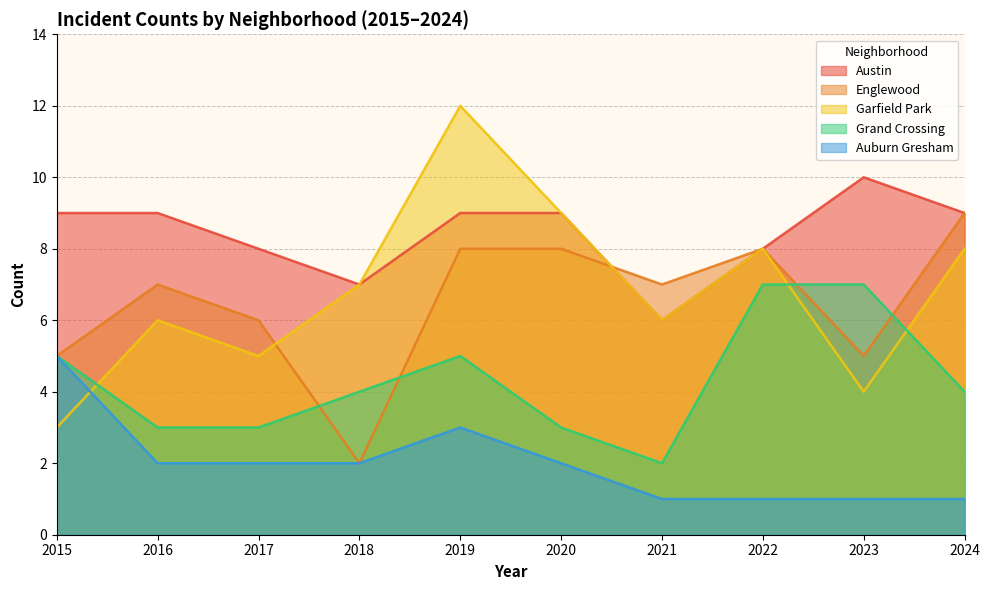

Reading left to right, list all the values displayed in this chart.

Austin: 9	9	8	7	9	9	6	8	10	9
Englewood: 5	7	6	2	8	8	7	8	5	9
Garfield Park: 3	6	5	7	12	9	6	8	4	8
Grand Crossing: 5	3	3	4	5	3	2	7	7	4
Auburn Gresham: 5	2	2	2	3	2	1	1	1	1